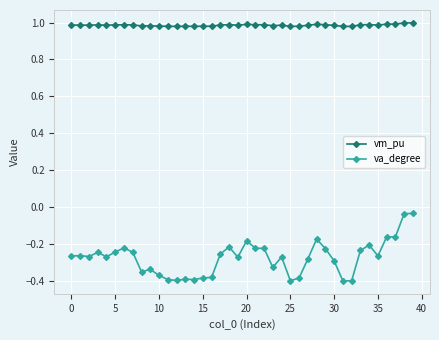

True or false: vm_pu has more than 1 points higher than both neighbors.

True